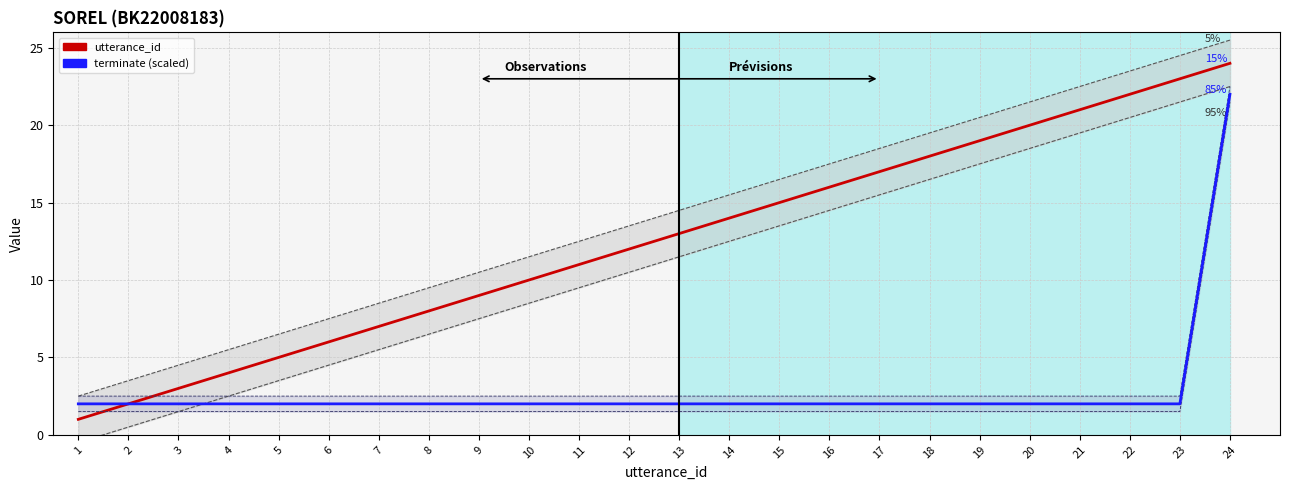

How many data points in utterance_id are above 13?

11